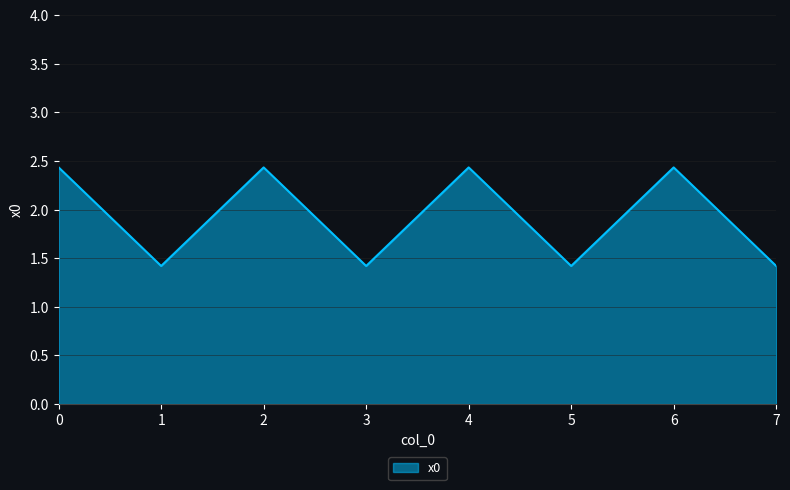

What is the difference between the second highest and second lowest values?

1.0